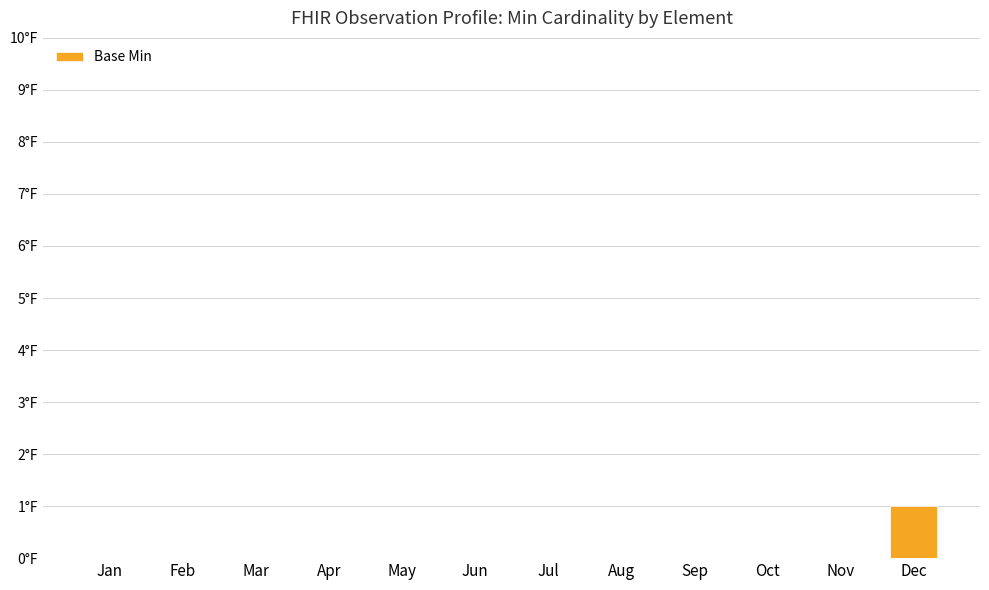

Are the bars grouped side by side (vs. stacked)?

No